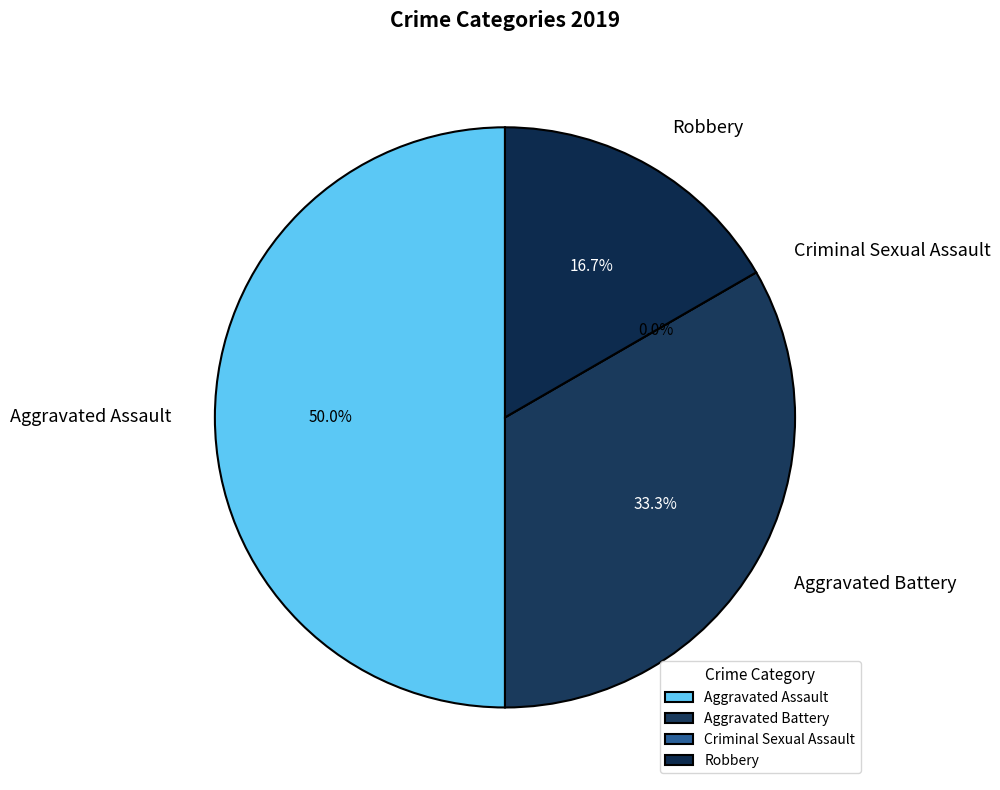

Between Criminal Sexual Assault and Robbery, which is larger?

Robbery